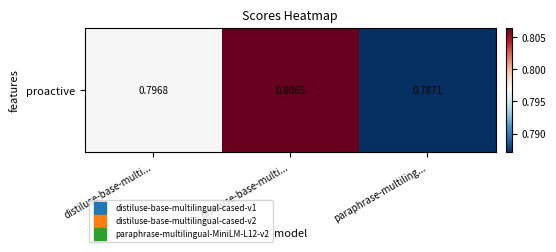

The chart shows a value of 1.2 at distiluse-base-multi.... True or false?

False